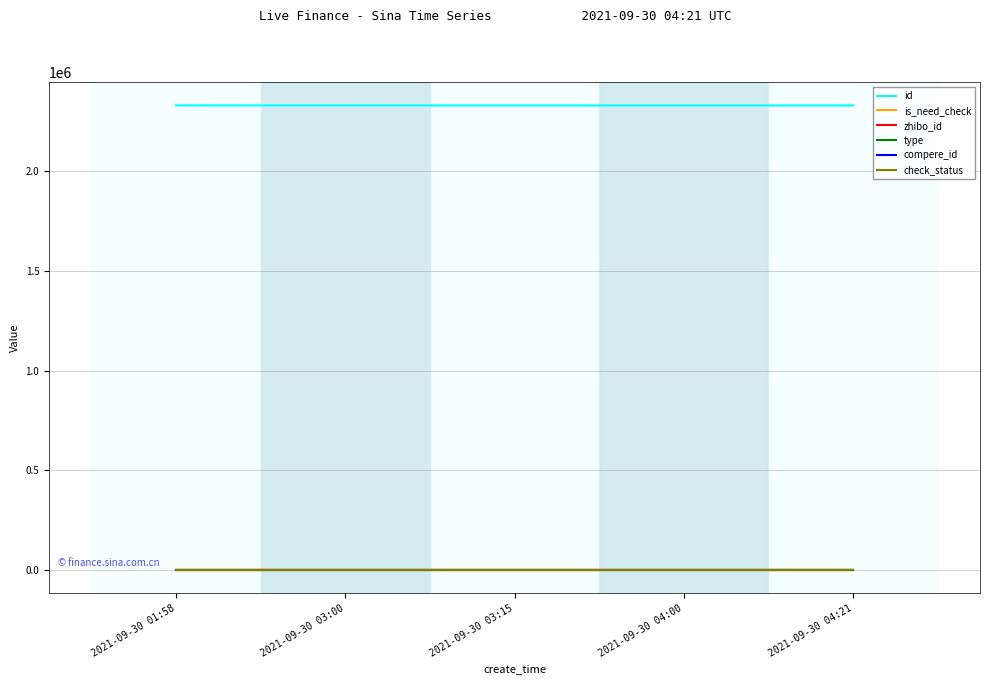

Rank the series at 2021-09-30 04:00 from highest to lowest value.

id, zhibo_id, is_need_check, check_status, type, compere_id